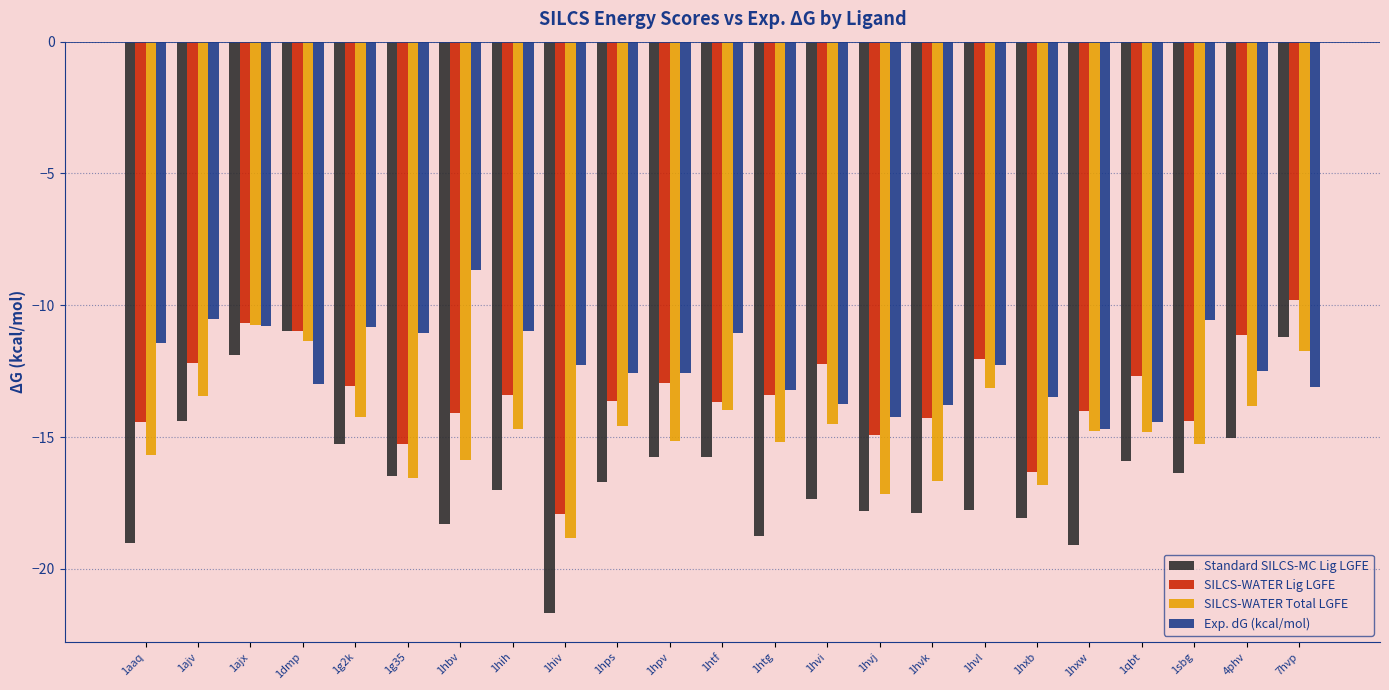

Rank the series by their average value, from highest to lowest.

Exp. dG (kcal/mol), SILCS-WATER Lig LGFE, SILCS-WATER Total LGFE, Standard SILCS-MC Lig LGFE